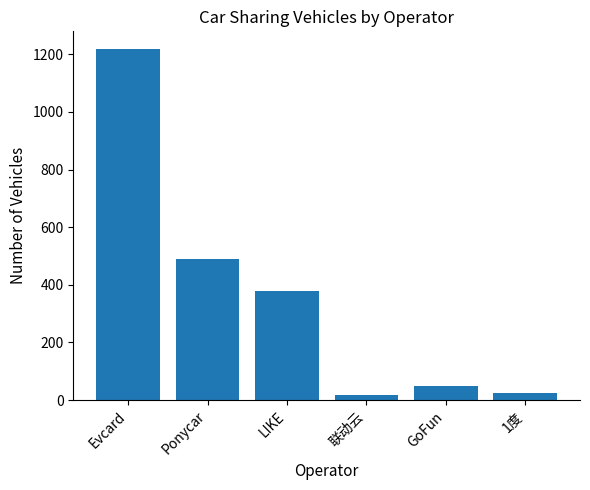

How many data points does each series have?

6